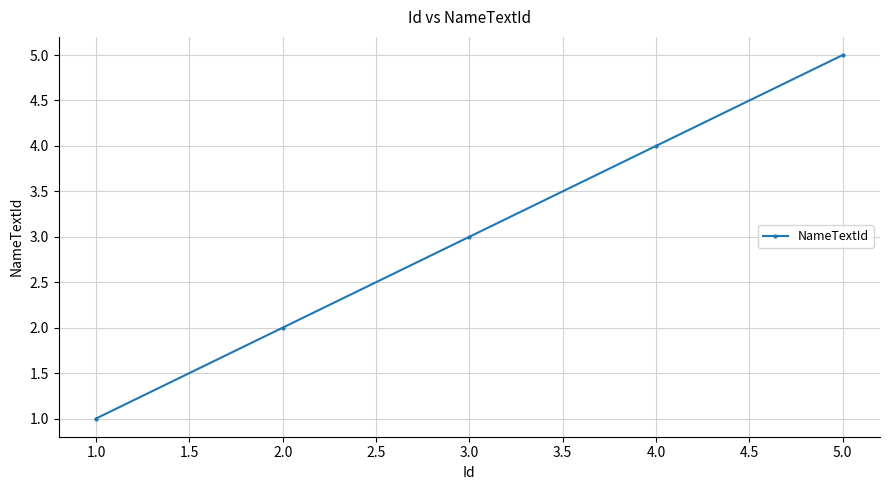

How many lines are shown in the chart?

1